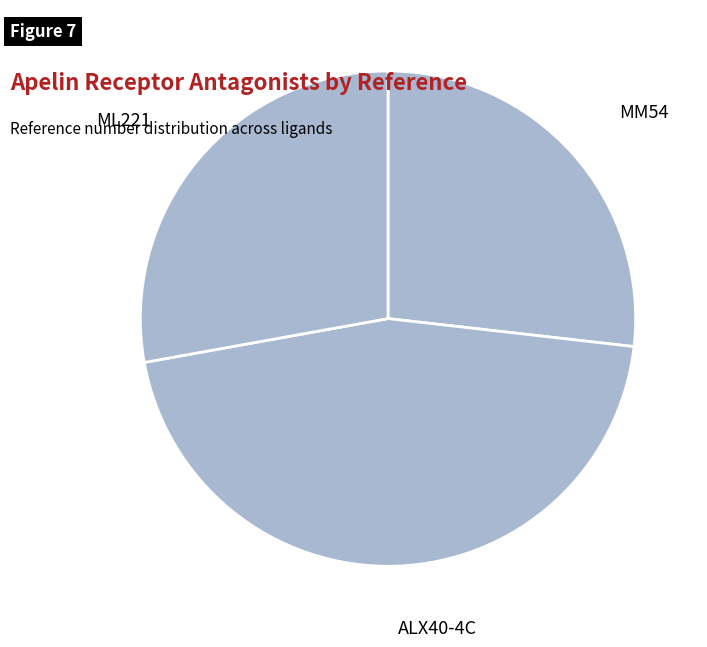

True or false: ML221 accounts for 18% of the total.

False